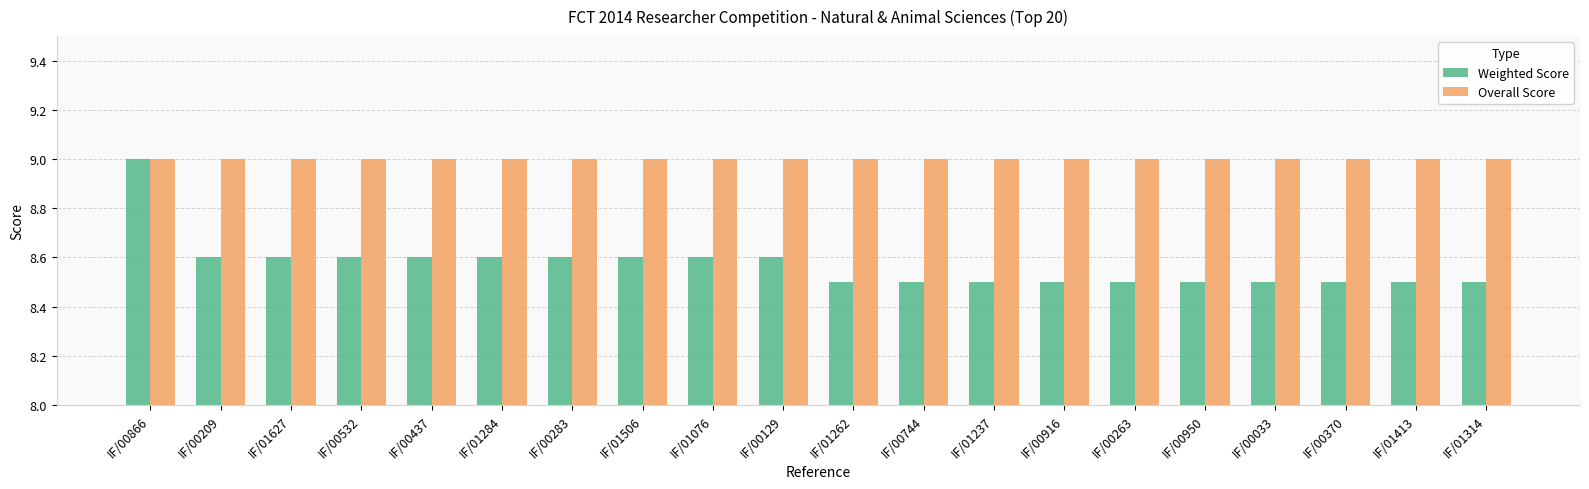

Reading right to left, list all the values displayed in this chart.

Weighted Score: IF/01314=8.5	IF/01413=8.5	IF/00370=8.5	IF/00033=8.5	IF/00950=8.5	IF/00263=8.5	IF/00916=8.5	IF/01237=8.5	IF/00744=8.5	IF/01262=8.5	IF/00129=8.6	IF/01076=8.6	IF/01506=8.6	IF/00283=8.6	IF/01284=8.6	IF/00437=8.6	IF/00532=8.6	IF/01627=8.6	IF/00209=8.6	IF/00866=9.0
Overall Score: IF/01314=9.0	IF/01413=9.0	IF/00370=9.0	IF/00033=9.0	IF/00950=9.0	IF/00263=9.0	IF/00916=9.0	IF/01237=9.0	IF/00744=9.0	IF/01262=9.0	IF/00129=9.0	IF/01076=9.0	IF/01506=9.0	IF/00283=9.0	IF/01284=9.0	IF/00437=9.0	IF/00532=9.0	IF/01627=9.0	IF/00209=9.0	IF/00866=9.0